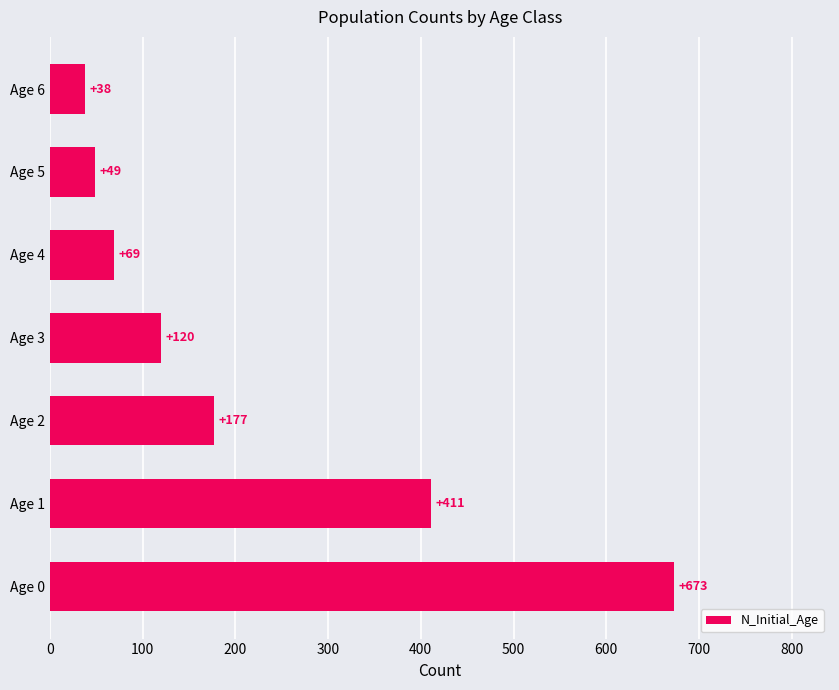

What is the minimum value shown in the chart?

38